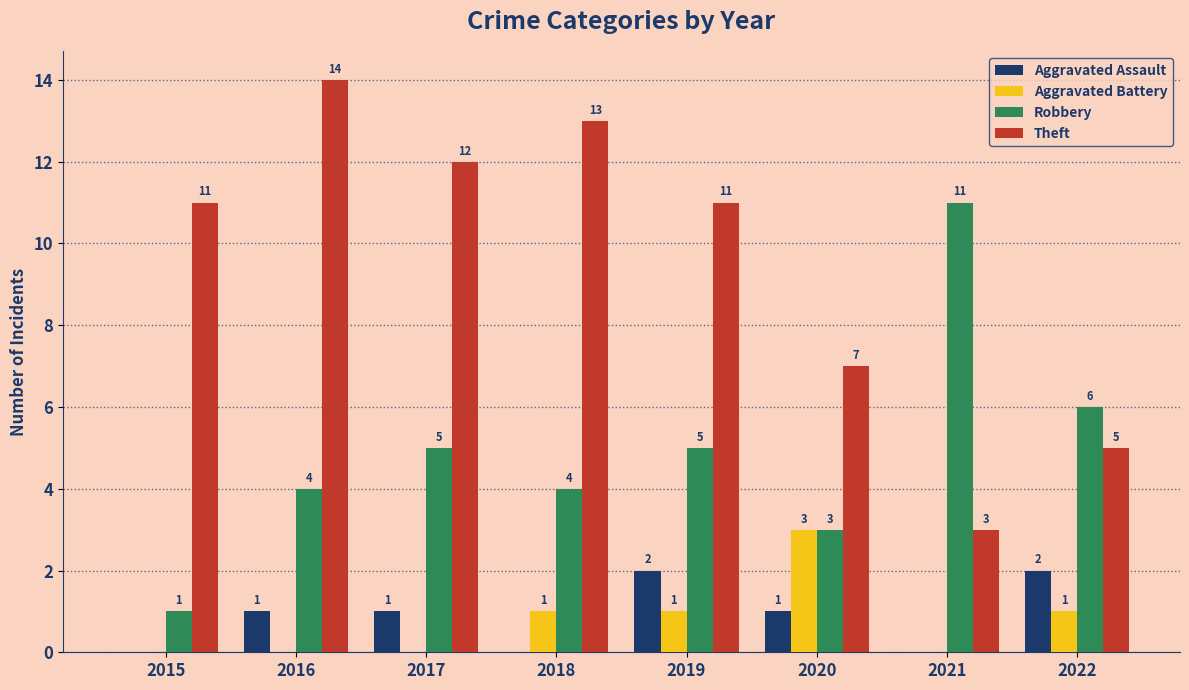

What is the maximum value for Aggravated Battery?

3